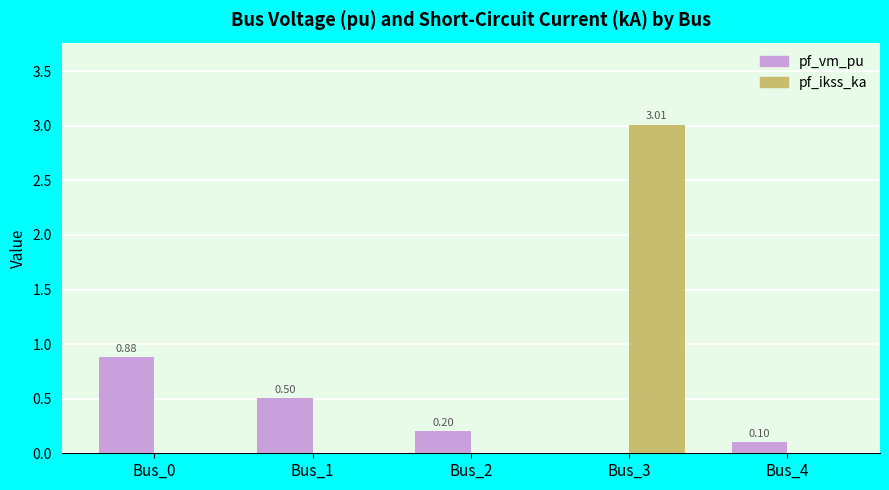

The pf_vm_pu series shows 0.5 at Bus_3. True or false?

False